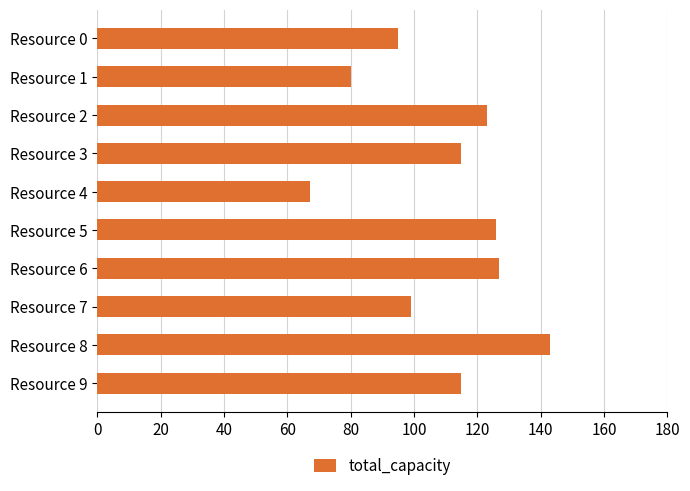

The value at Resource 1 is 80. True or false?

True